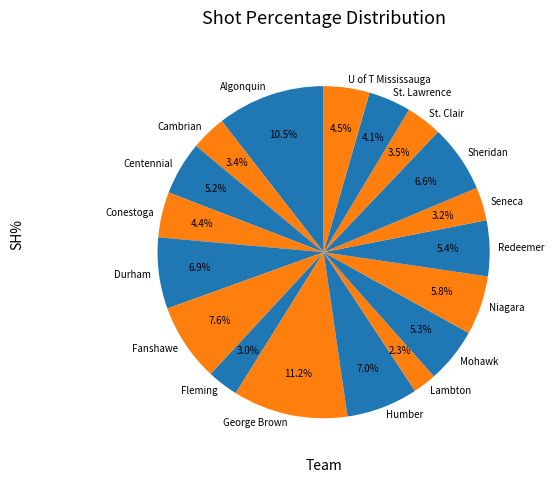

What is the total percentage of Conestoga and Centennial?

9.6%